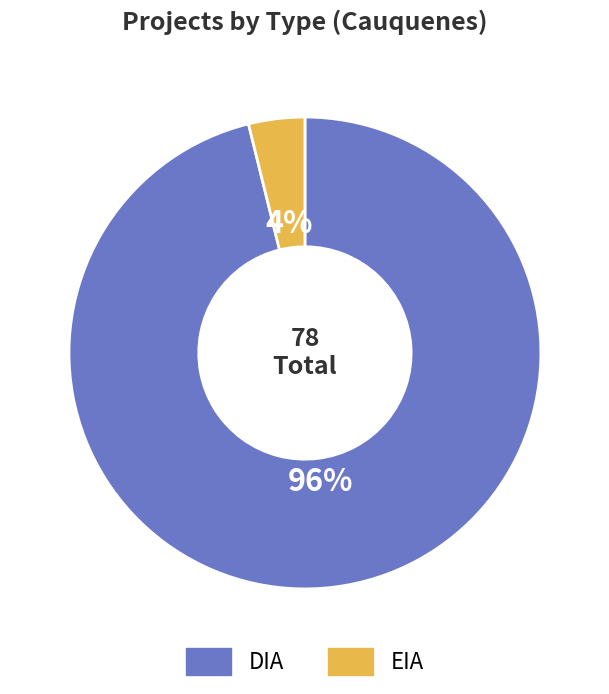

Combined, do DIA and EIA account for over 50%?

Yes